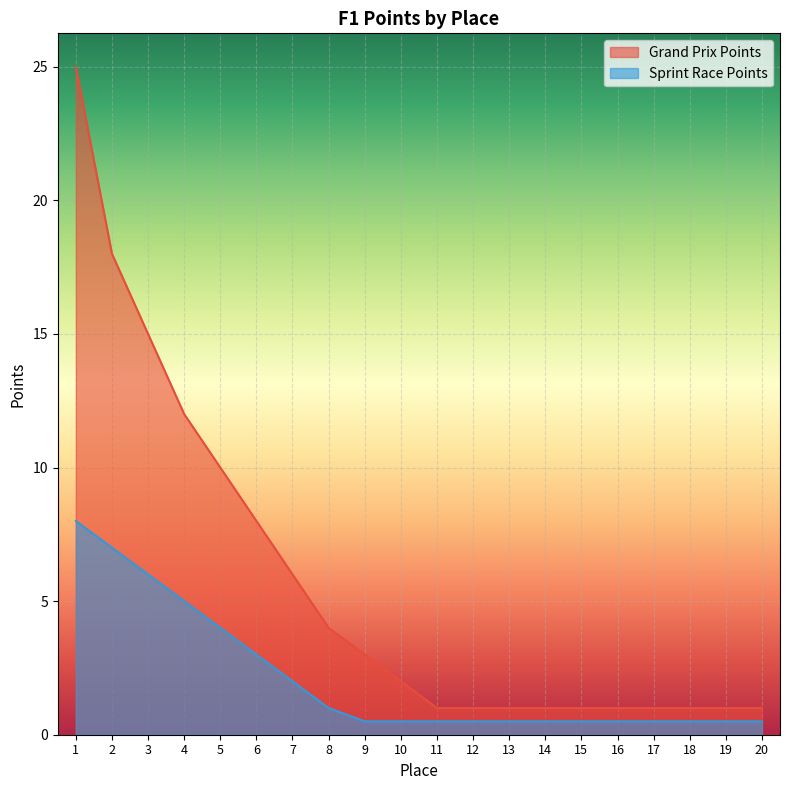

What is the average value of the Grand Prix Points series?

5.7